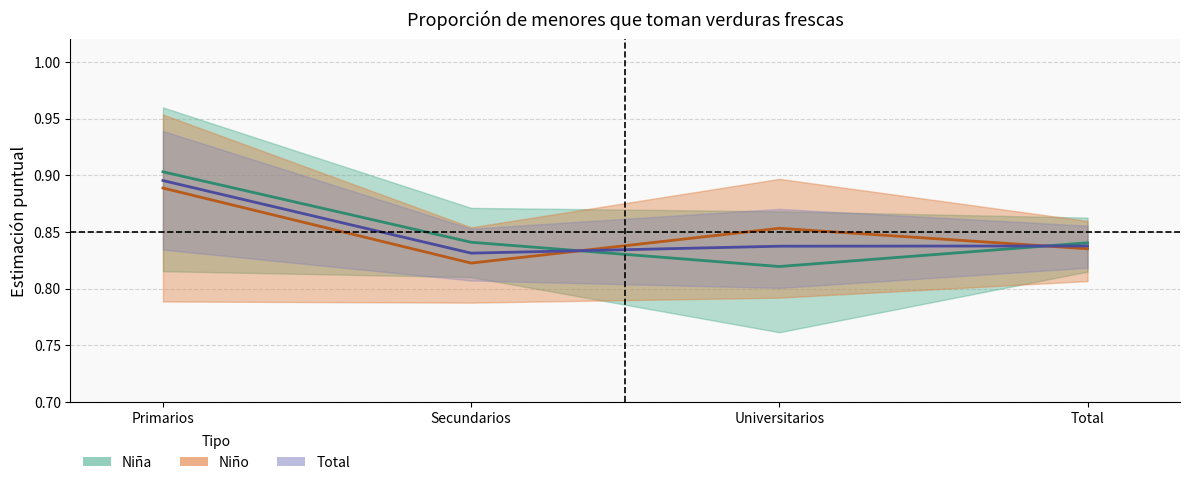

Where is the first local minimum for Total (estimación)?

Secundarios